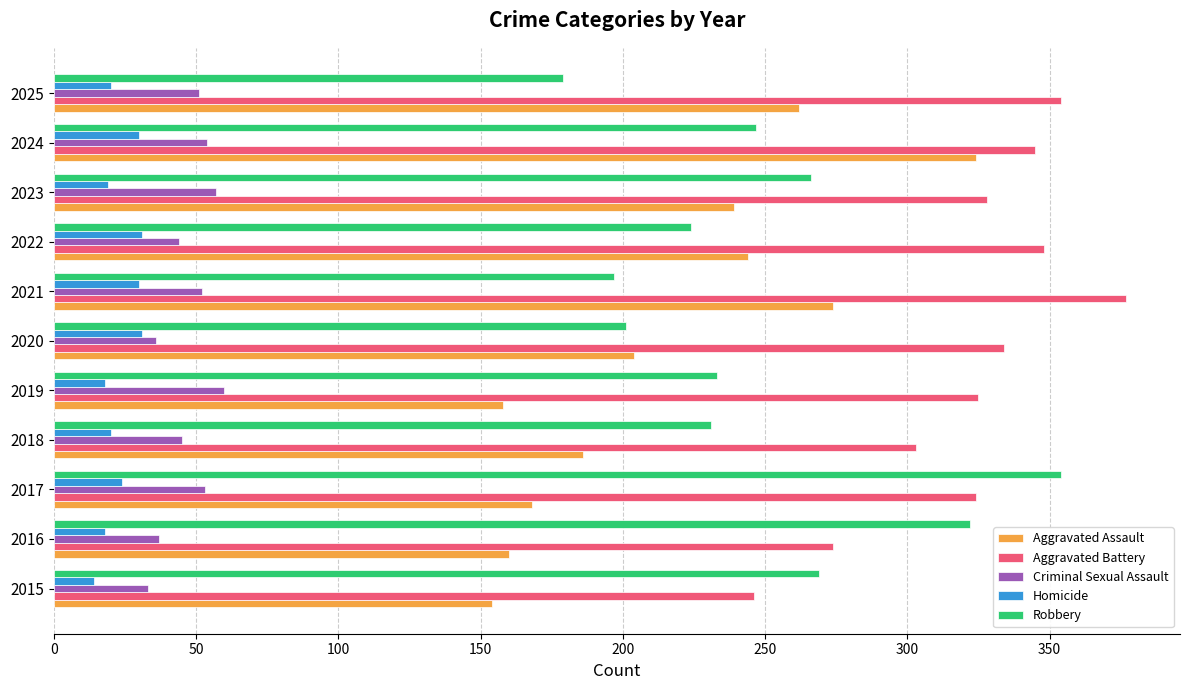

Is it true that Robbery equals 475 at 2016?

False